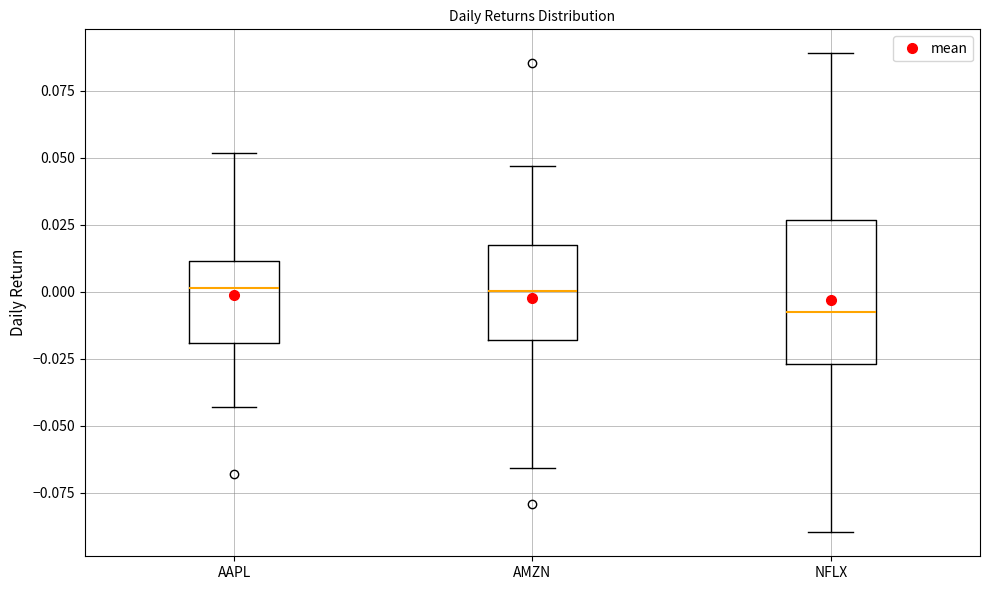

Where does the upper whisker of the box for AAPL end on the y-axis? The values are not printed on the chart, so give them approximately, as read against the axis.

0.050